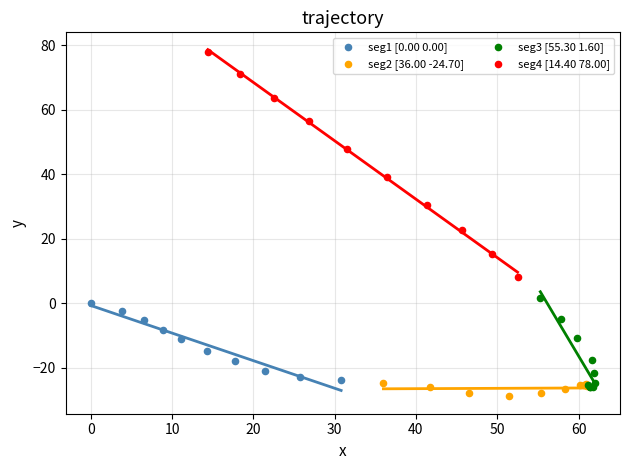

Which series contains the highest Y value?

seg4 [14.40 78.00]